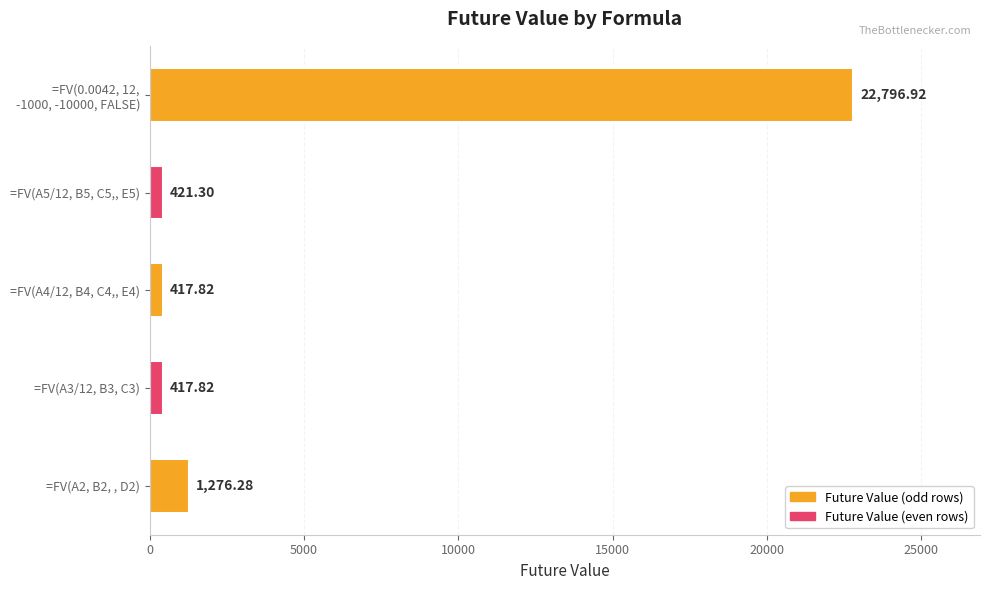

What is the minimum value shown in the chart?

417.8